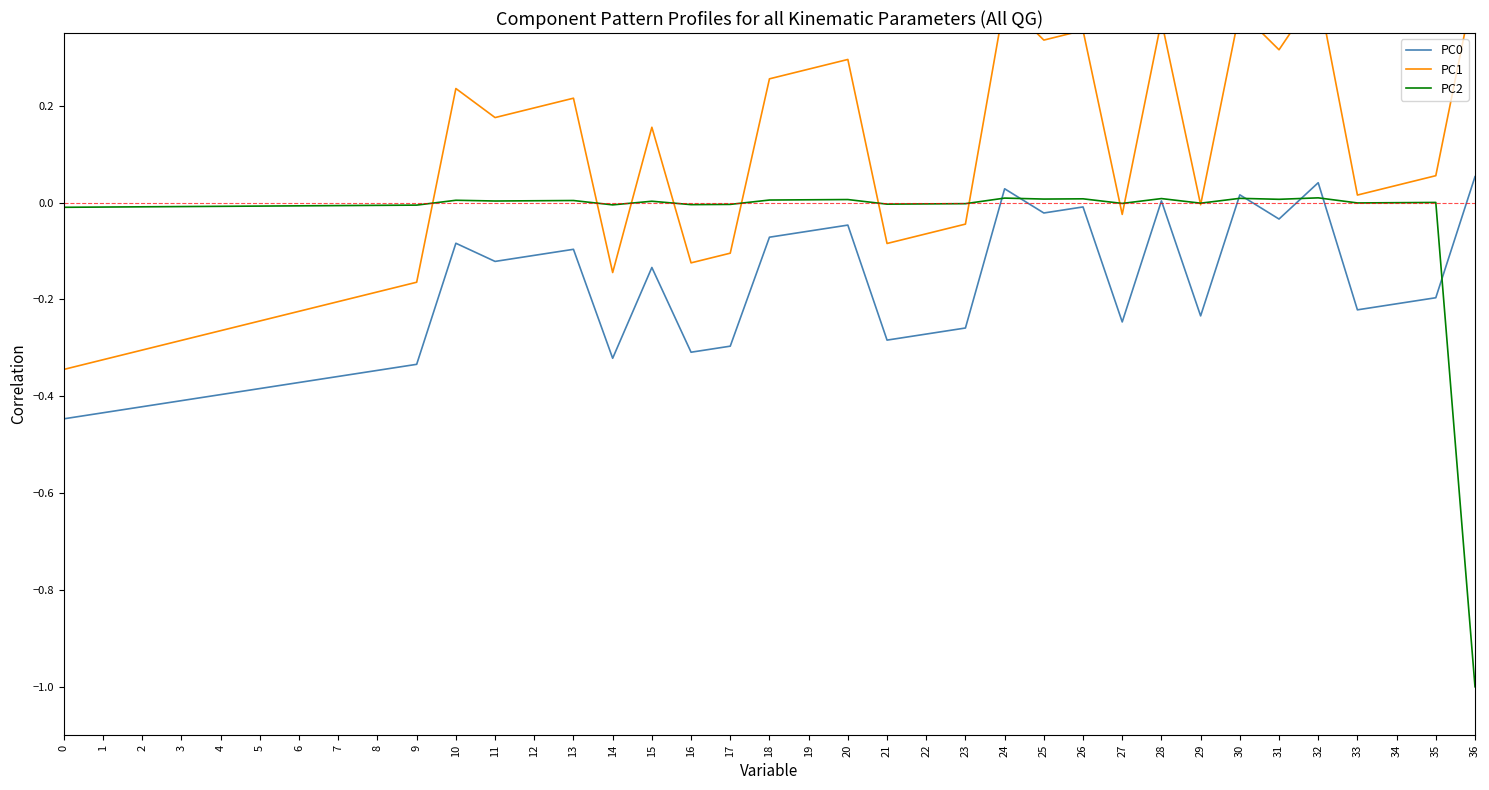

How many data points does each series have?

37